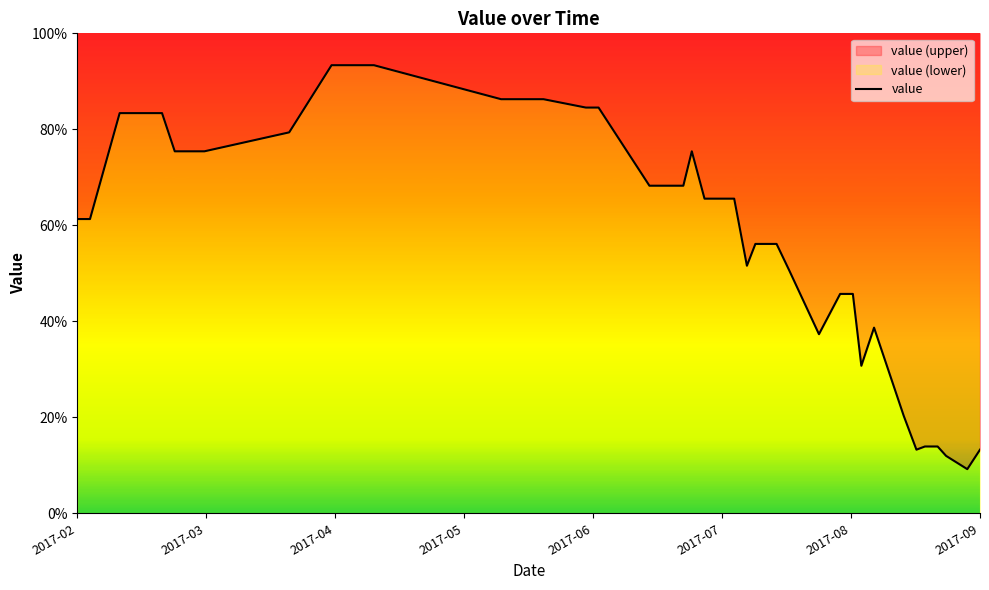

What is the maximum value shown in the chart?

93.4